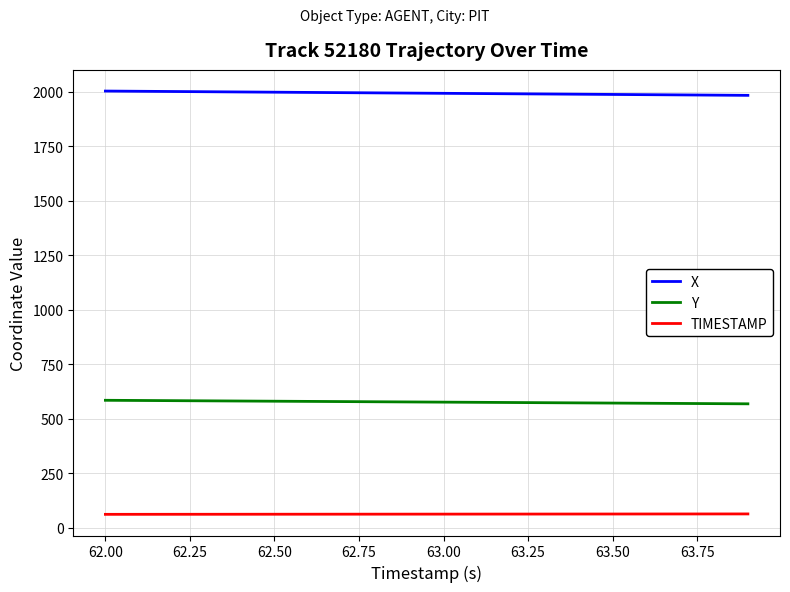

What is the smallest value displayed?

62.0